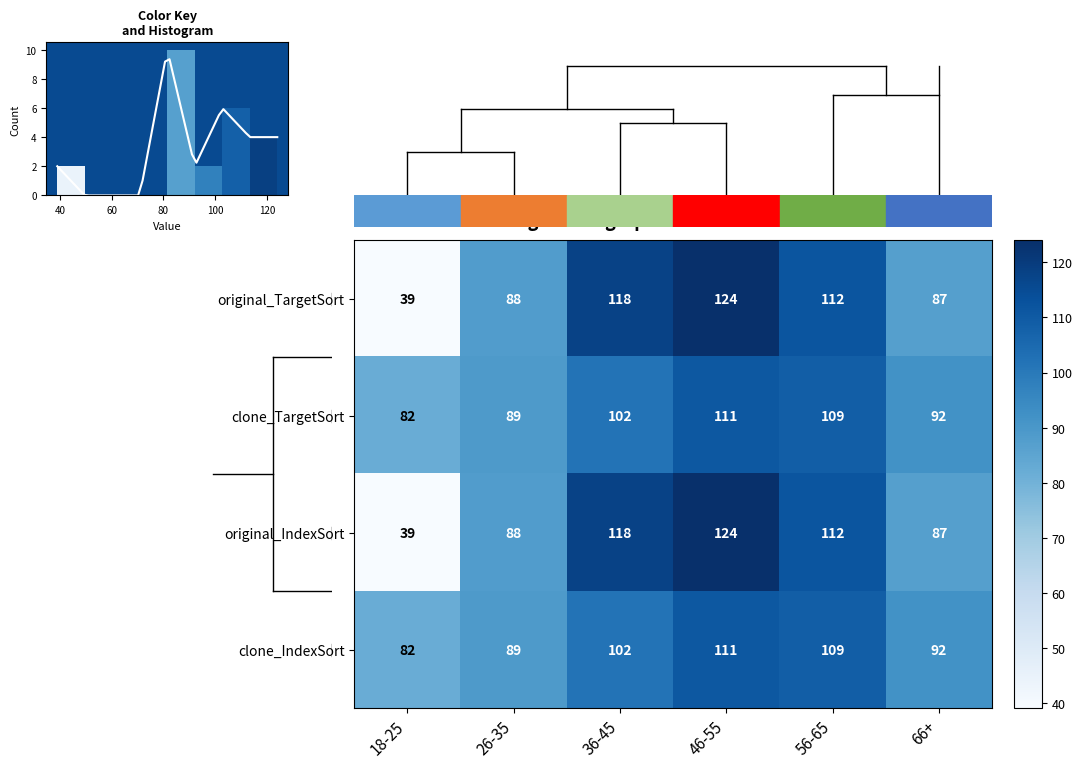

How many data points in row_1 are above 102?

2